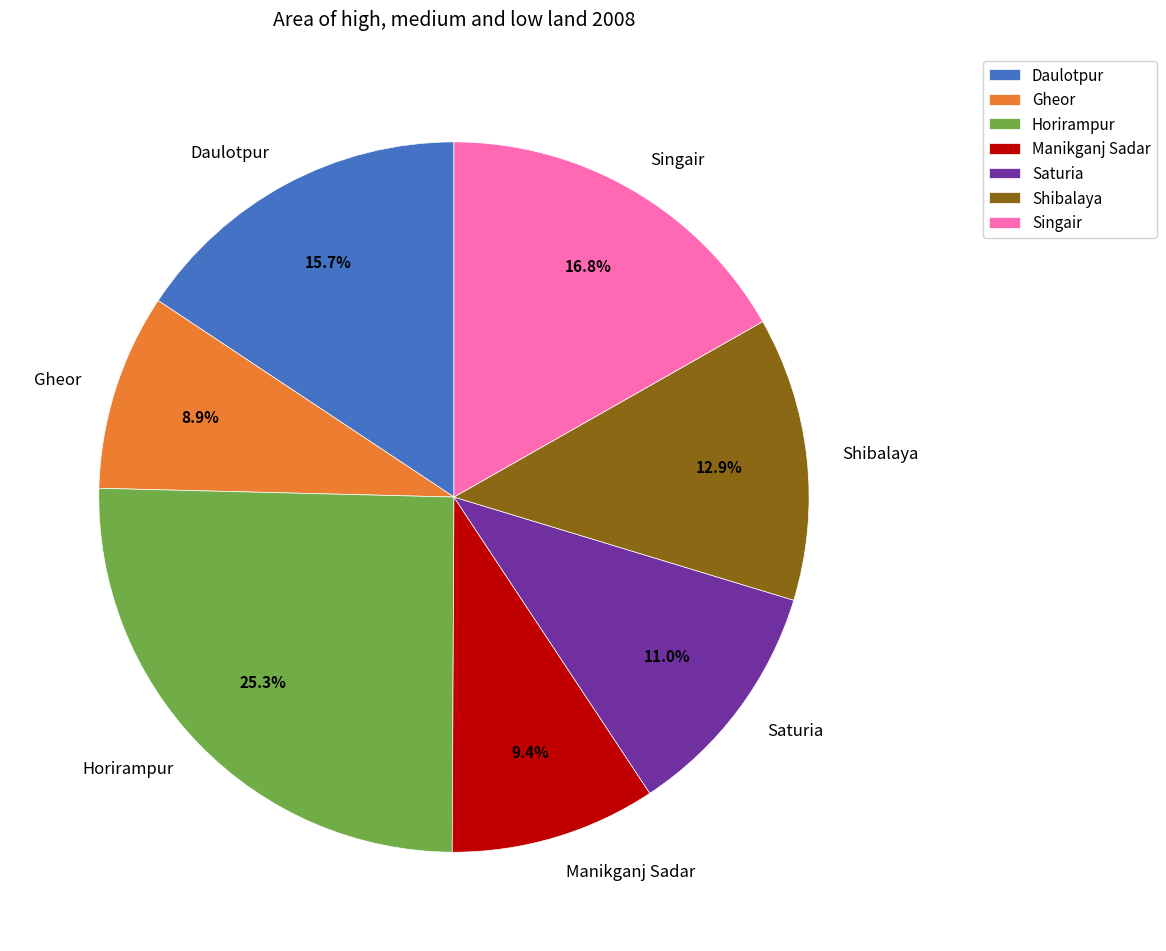

Does Manikganj Sadar account for over 50% of the chart?

No